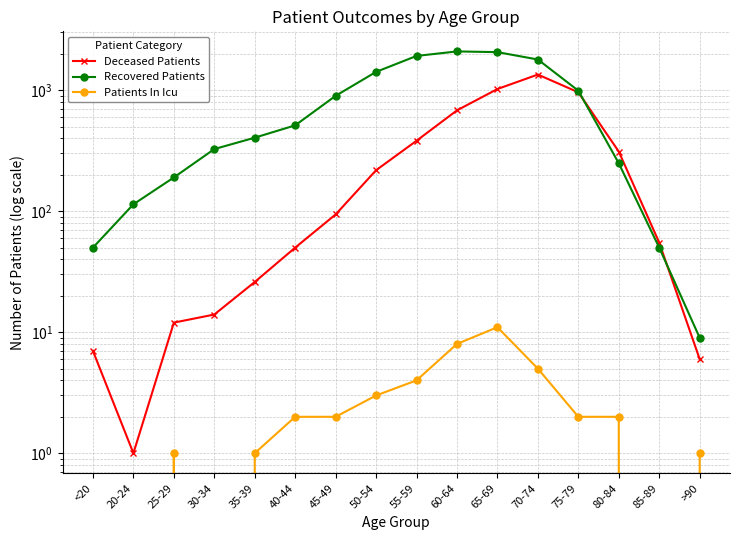

Reading left to right, list all the values displayed in this chart.

Deceased Patients: <20=7	20-24=1	25-29=12	30-34=14	35-39=26	40-44=50	45-49=94	50-54=218	55-59=382	60-64=681	65-69=1022	70-74=1346	75-79=960	80-84=311	85-89=55	>90=6
Recovered Patients: <20=50	20-24=114	25-29=190	30-34=326	35-39=405	40-44=512	45-49=898	50-54=1416	55-59=1918	60-64=2090	65-69=2062	70-74=1792	75-79=990	80-84=249	85-89=50	>90=9
Patients In Icu: <20=0	20-24=0	25-29=1	30-34=0	35-39=1	40-44=2	45-49=2	50-54=3	55-59=4	60-64=8	65-69=11	70-74=5	75-79=2	80-84=2	85-89=0	>90=1